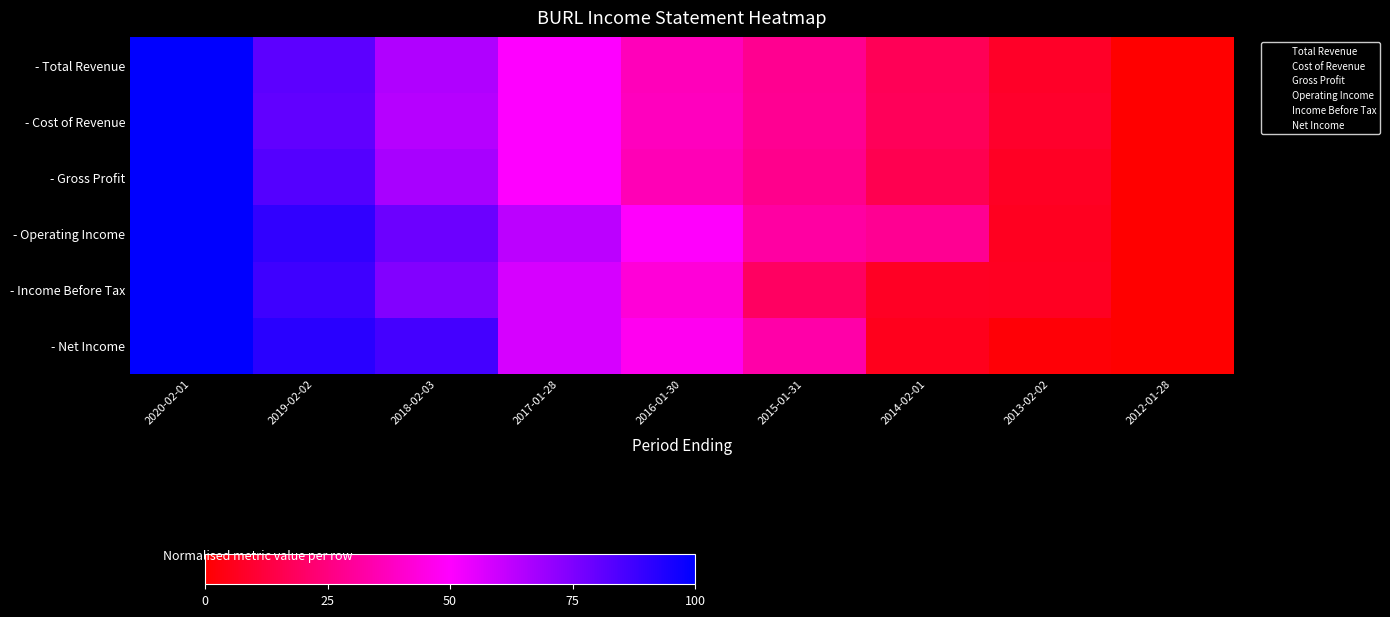

What is the average value of the Cost of Revenue series?

1.0